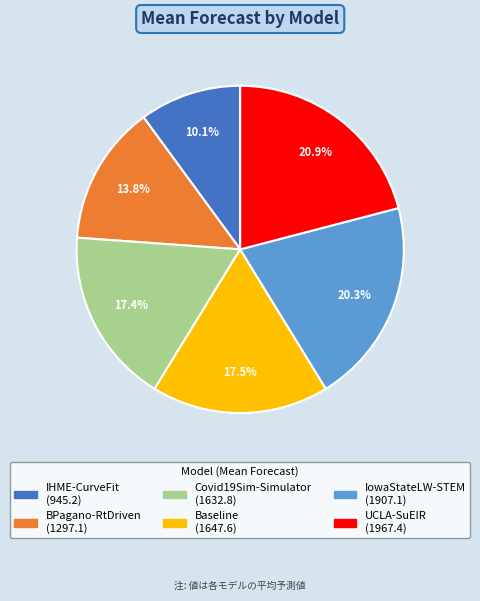

To the nearest percent, what percentage of the pie is UCLA-SuEIR?

21%